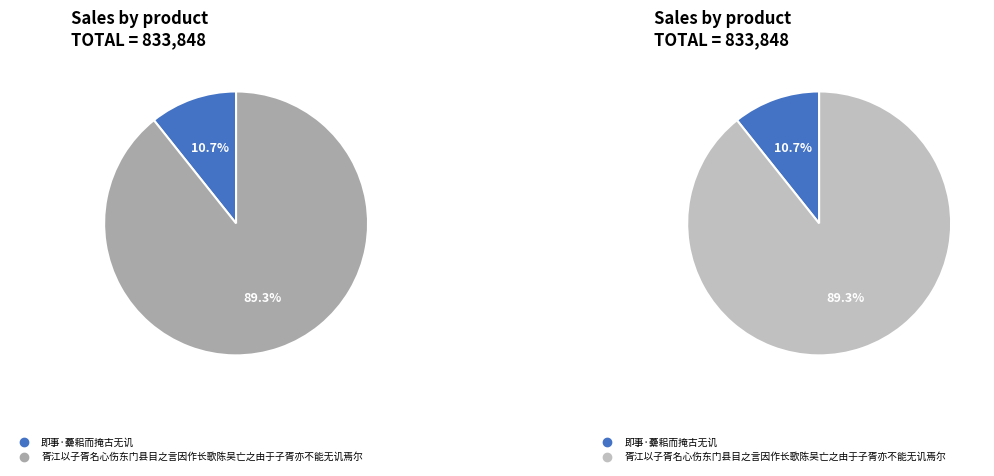

Which category has the biggest portion of the pie?

胥江以子胥名心伤东门县目之言因作长歌陈吴亡之由于子胥亦不能无讥焉尔